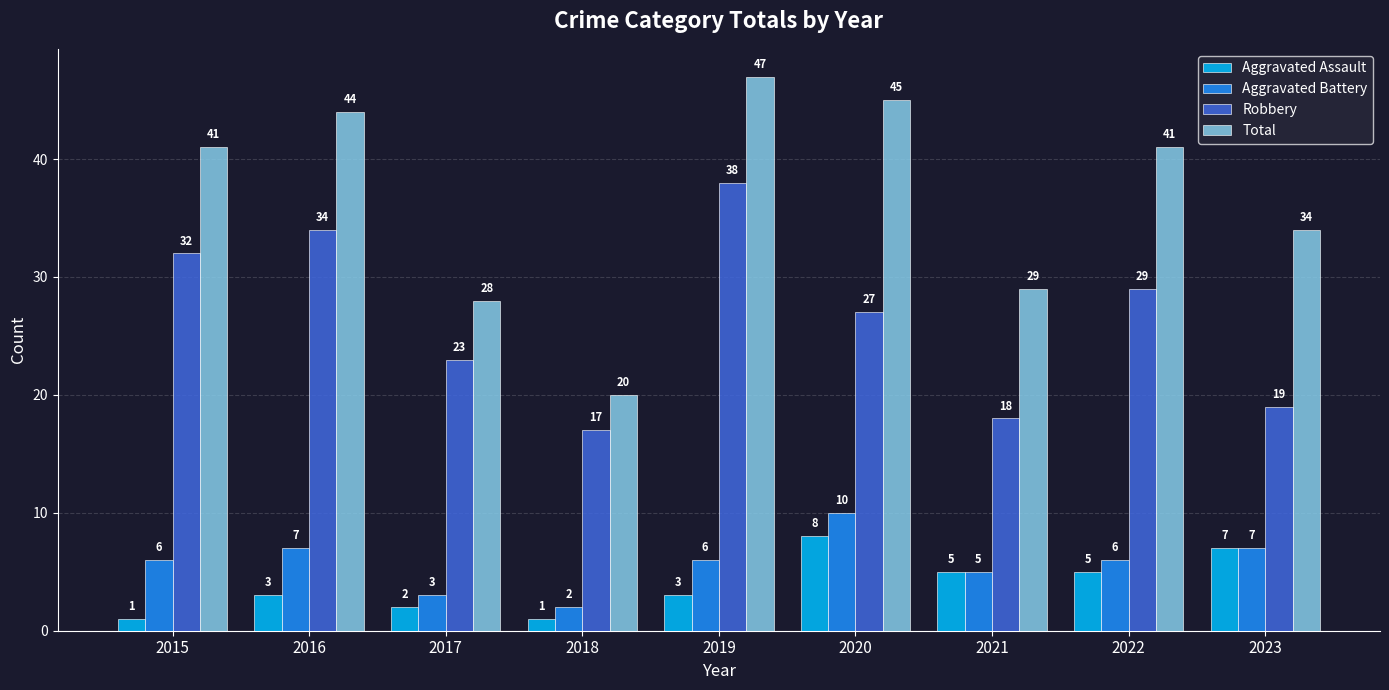

The value of Aggravated Assault at 2022 is 5. True or false?

True